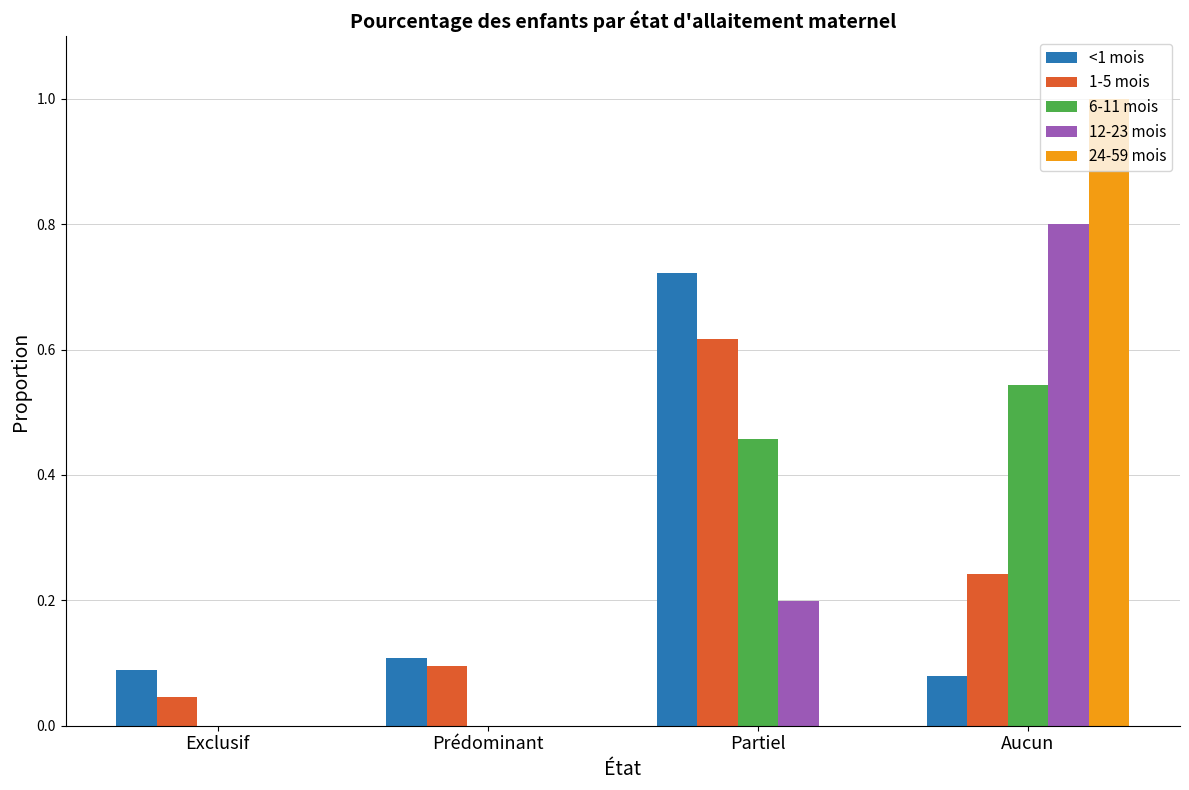

What is the sum of all 12-23 mois values?

1.0